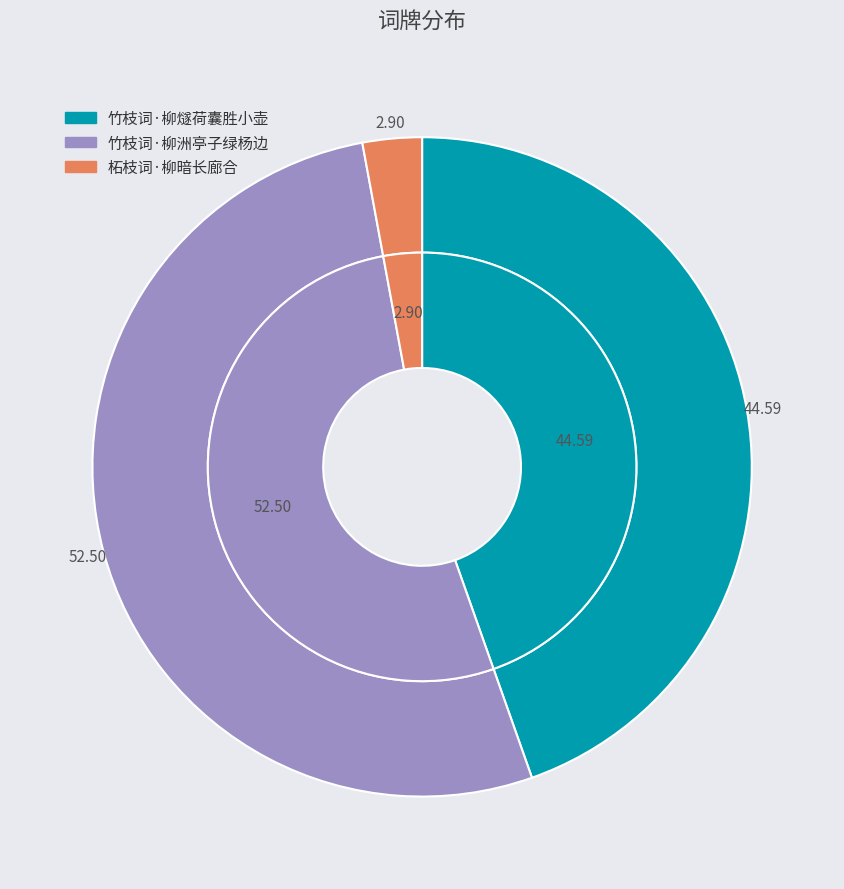

Rank the categories by value from lowest to highest.

柘枝词·柳暗长廊合, 竹枝词·柳燧荷囊胜小壶, 竹枝词·柳洲亭子绿杨边